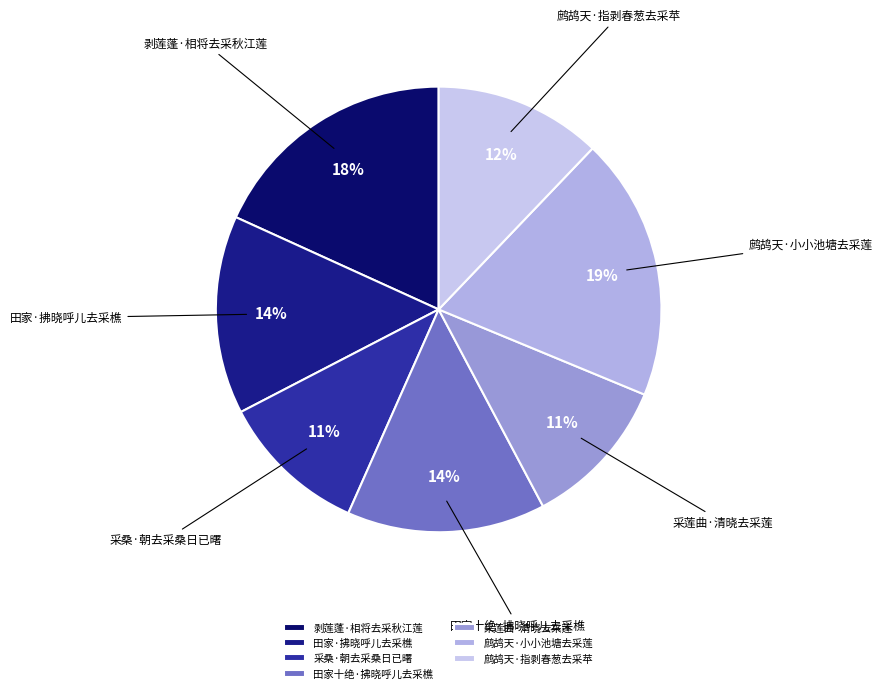

To the nearest percent, what is the average slice percentage?

14%